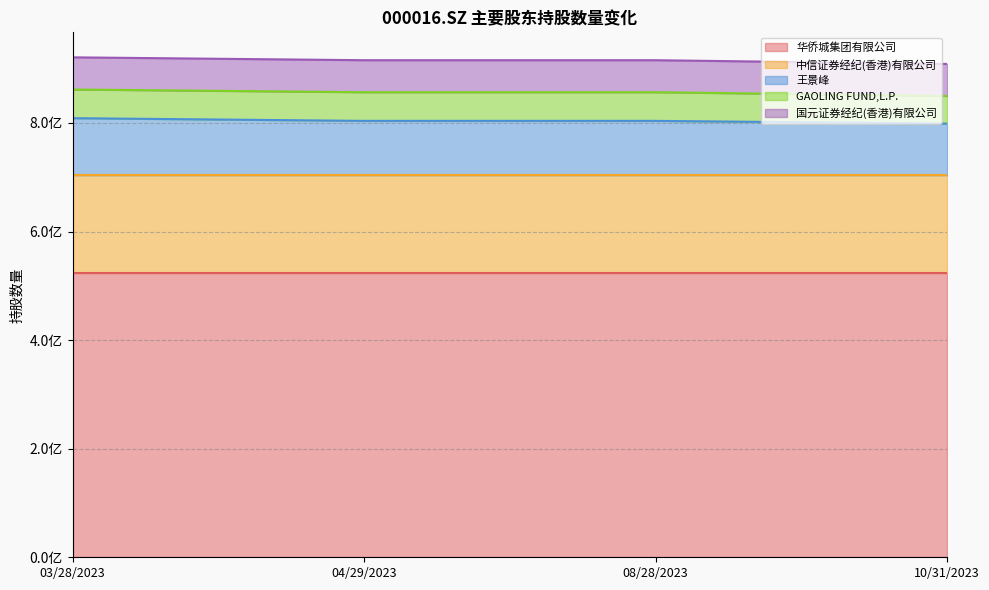

The value of GAOLING FUND,L.P. at 10/31/2023 is 35284024. True or false?

False